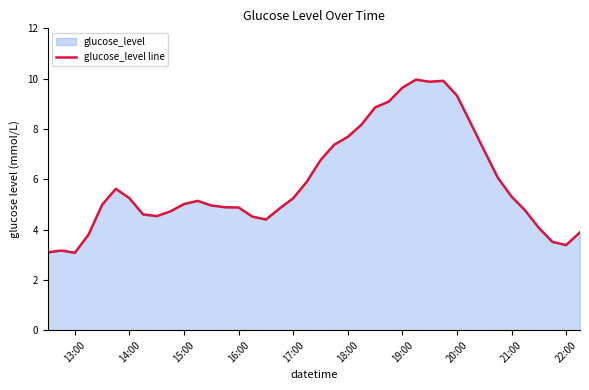

What is the greatest value displayed?

10.0